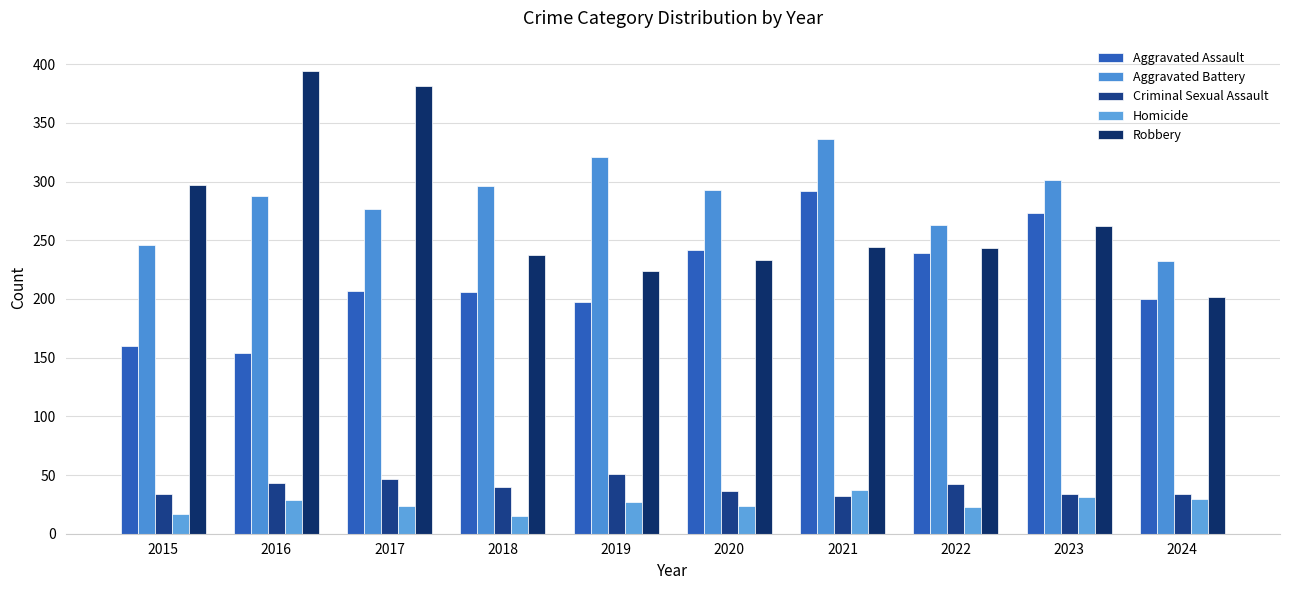

What is the difference between the maximum and minimum values in the Criminal Sexual Assault series?

19